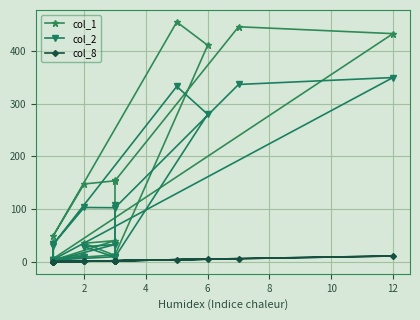

Between 0 and 14, which series saw the biggest shift?

col_1